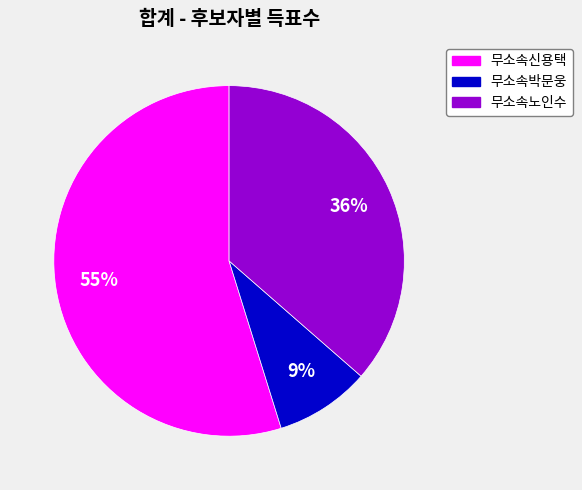

How many segments does this pie chart have?

3